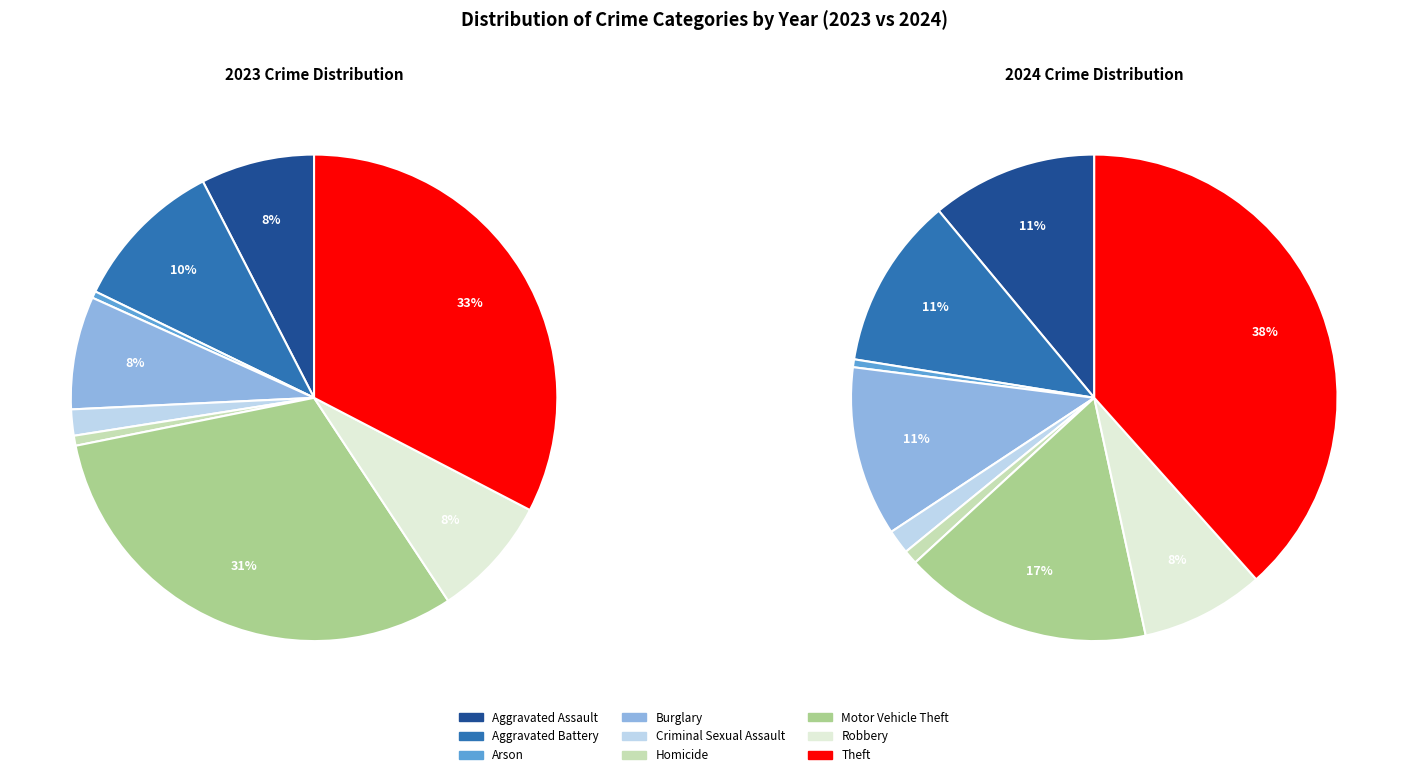

How many segments does this pie chart have?

9